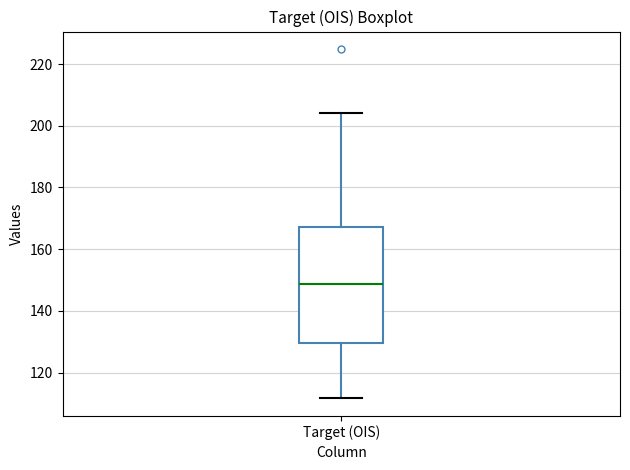

Read this box plot against the y-axis: the position of the median line, the range covered by the box, and the ends of both whiskers. The values are not printed on the chart, so give them approximately, as read against the axis.

median 148, box 130 to 168, whiskers 112 to 204